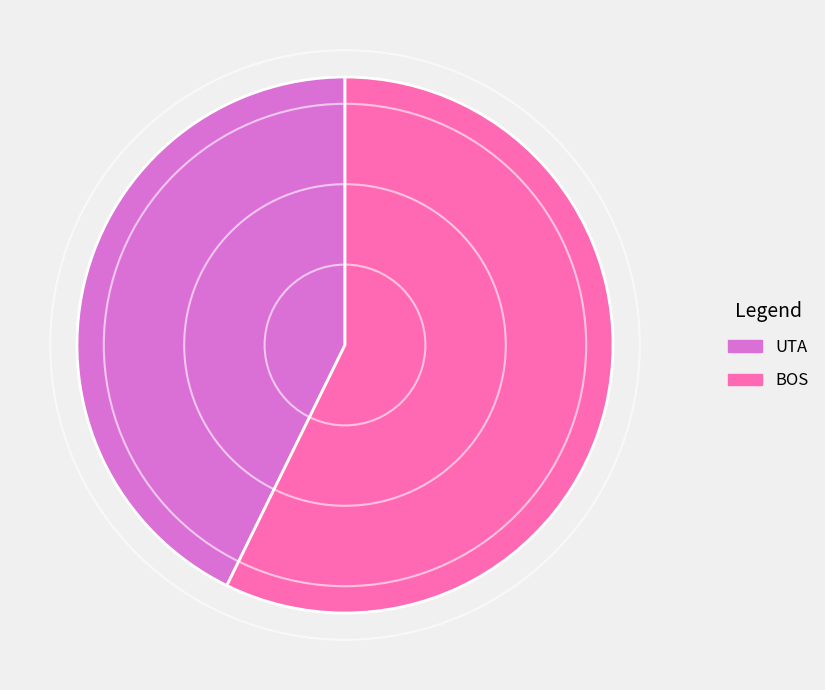

Rank the categories by value from lowest to highest.

UTA, BOS